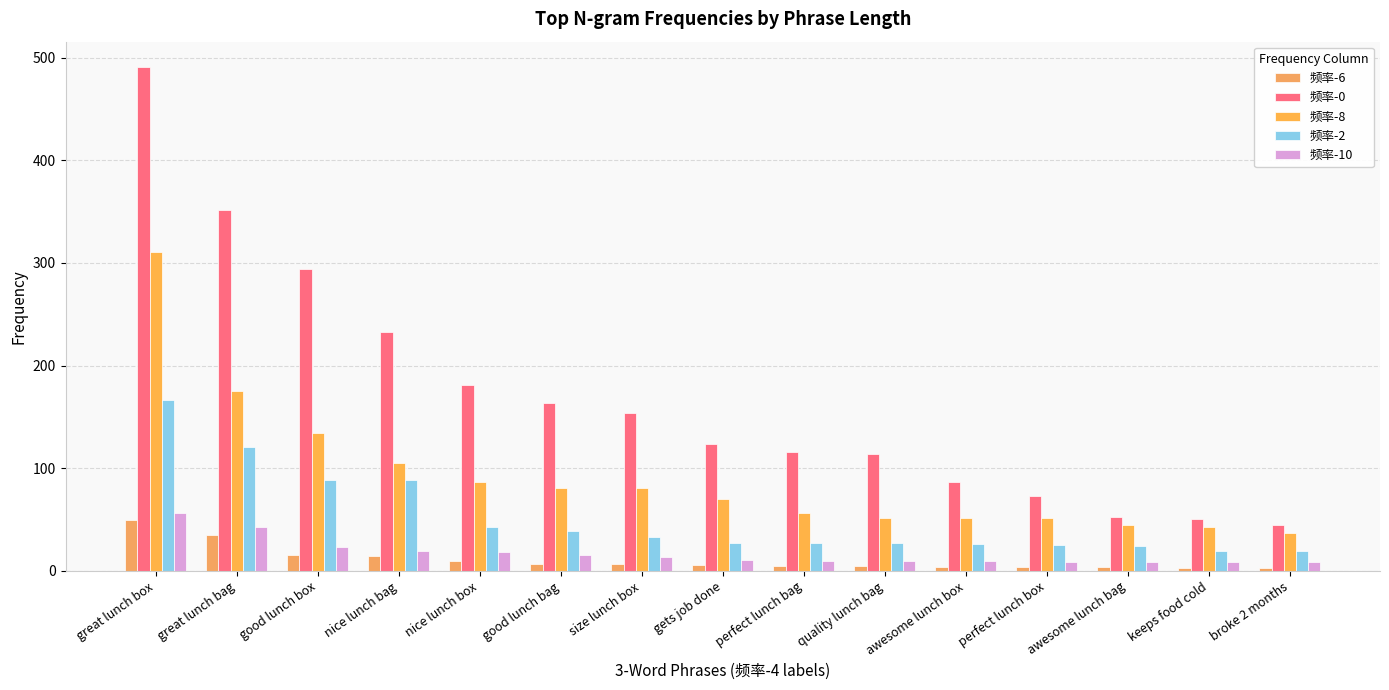

Rank the series by their maximum value, from lowest to highest.

频率-6, 频率-10, 频率-2, 频率-8, 频率-0